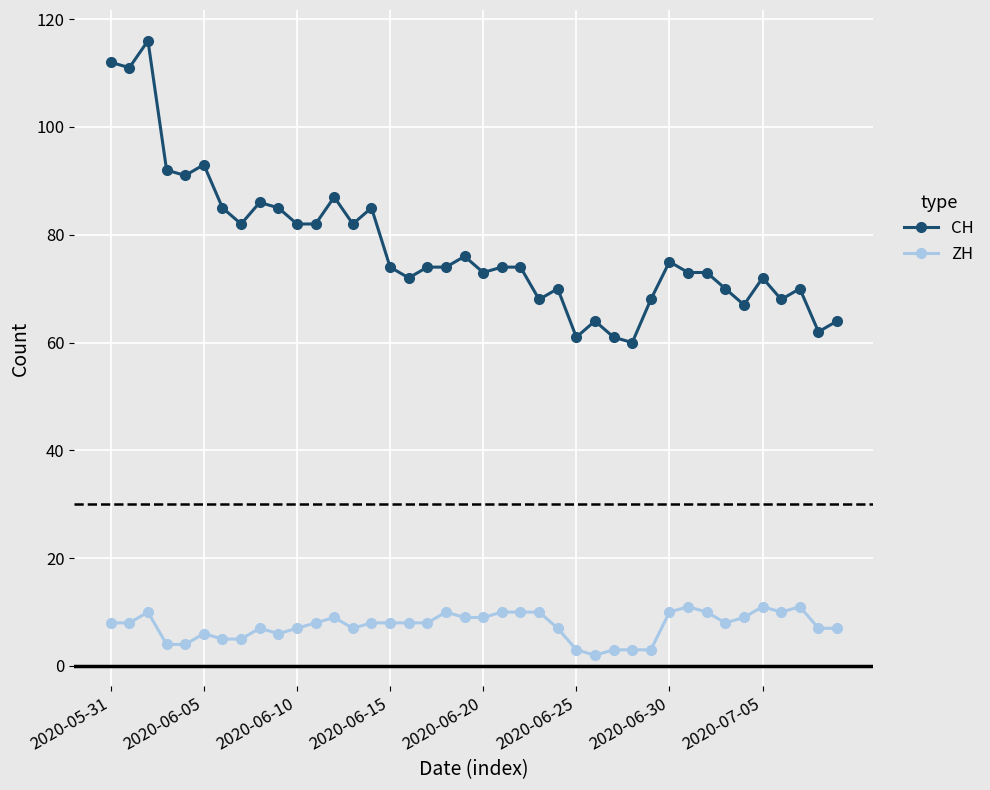

What is the value of the ZH point at the 33rd from the left?

10